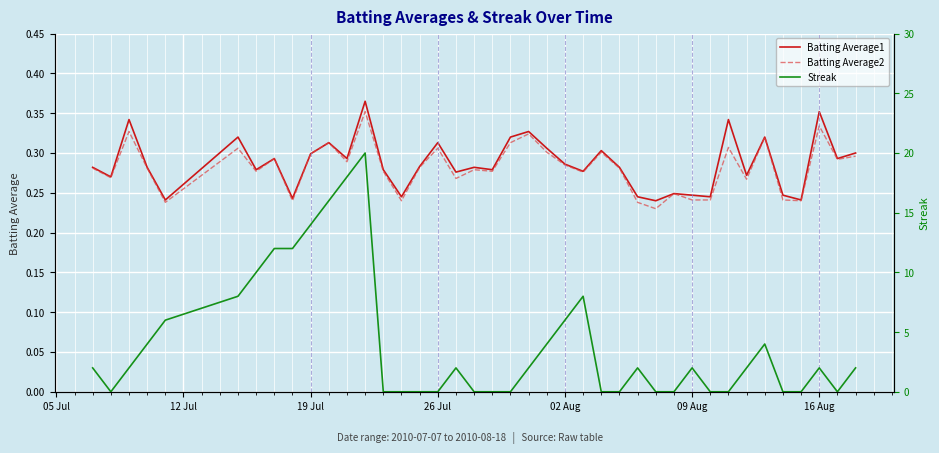

The Batting Average1 series shows 0.1 at 09 Aug. True or false?

False